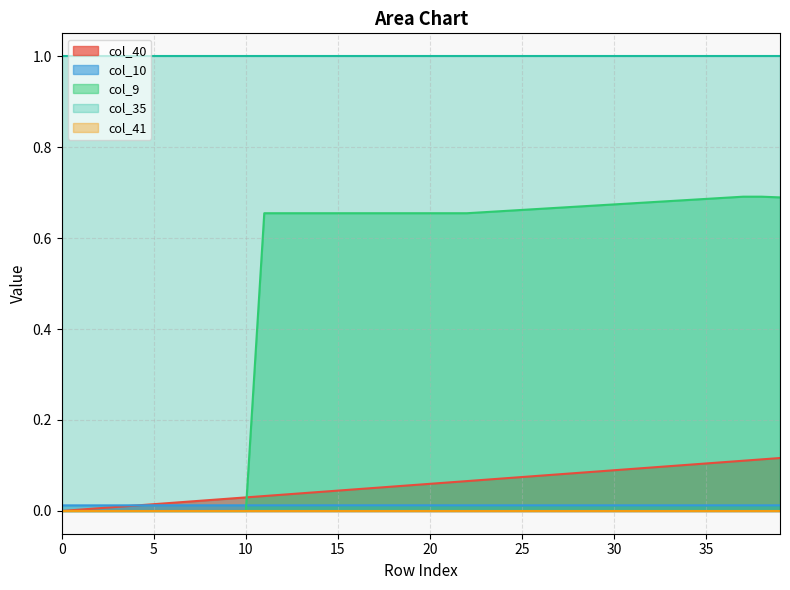

The value of col_40 at 4 is 0.0. True or false?

True